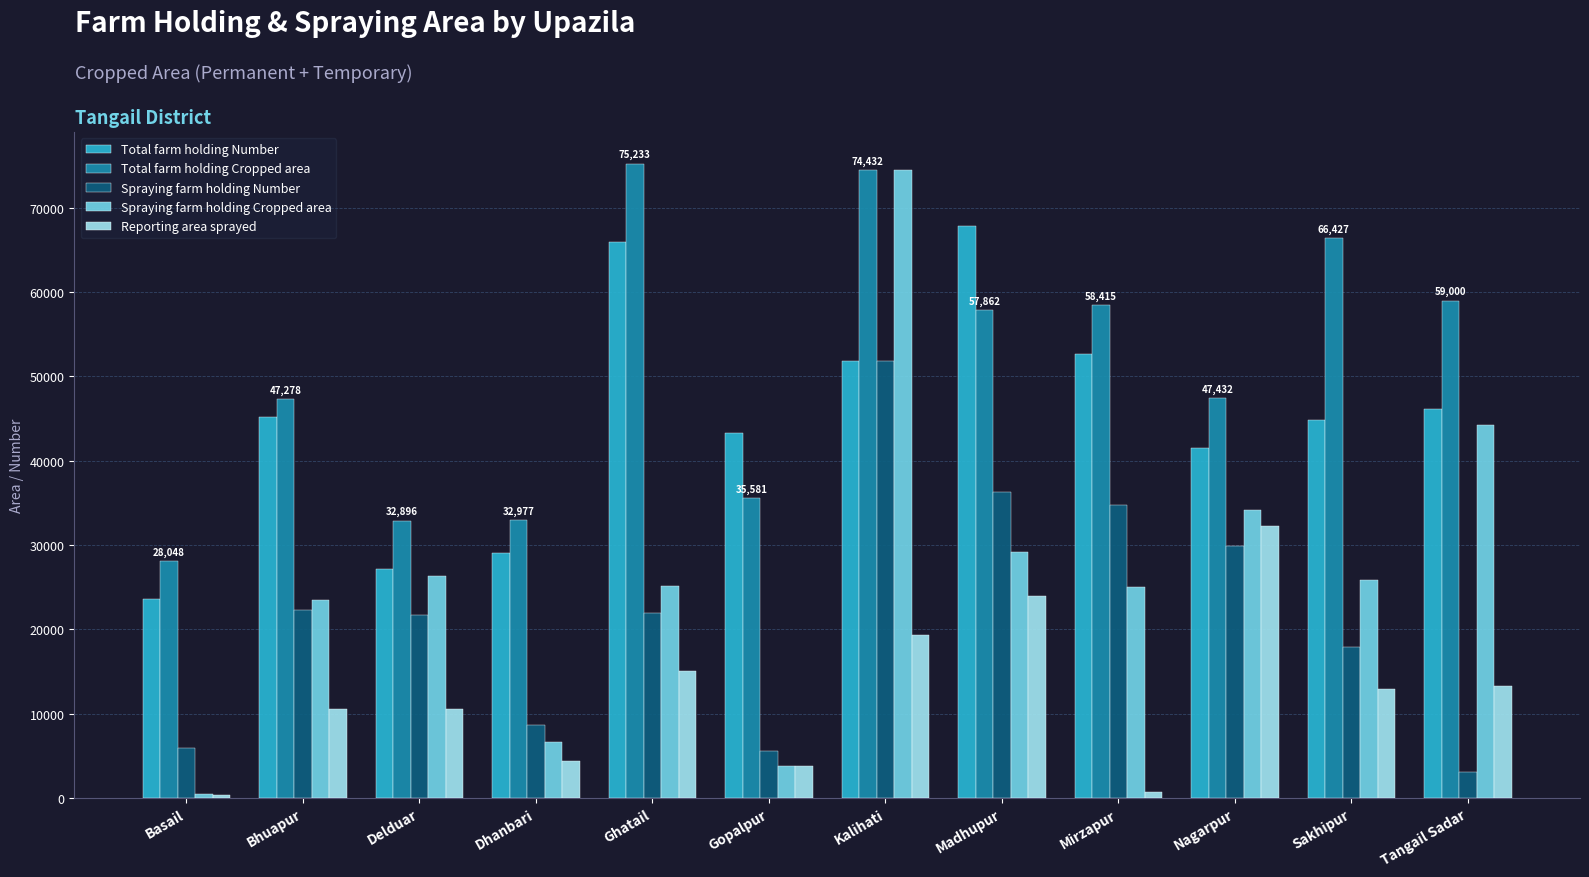

What is the maximum value for Spraying farm holding Number?

51788